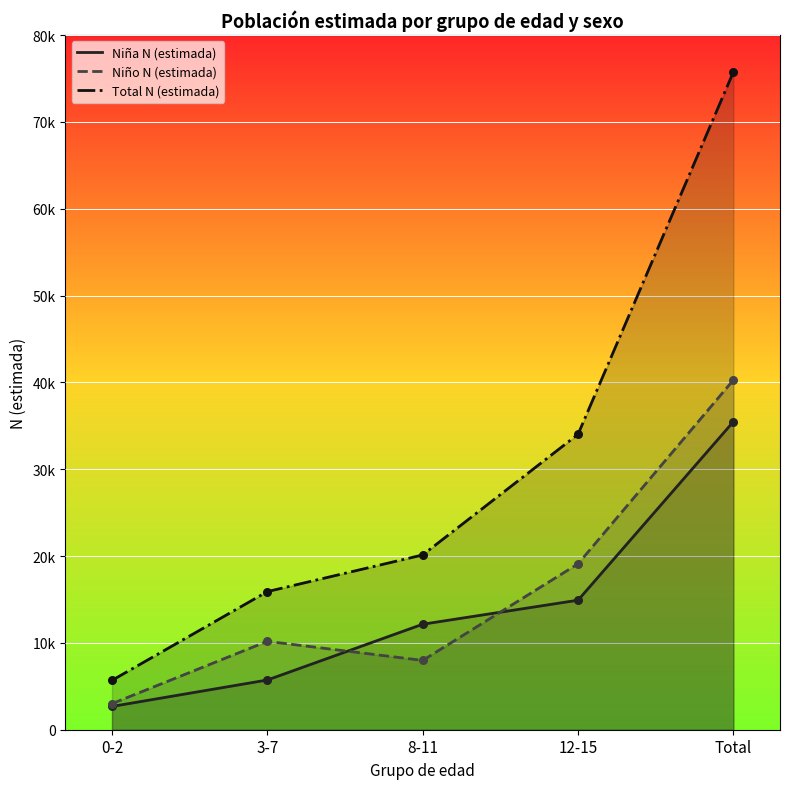

Which series has the largest Y range (max minus min)?

Total N (estimada)